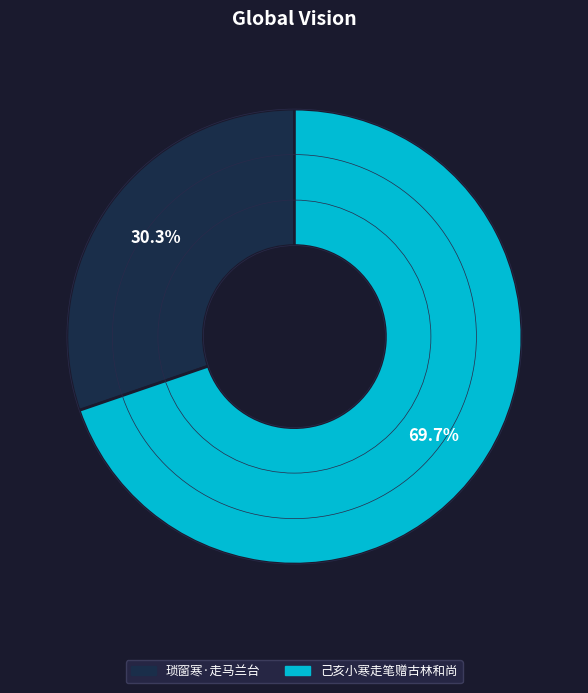

Combined, do 己亥小寒走笔赠古林和尚 and 琐窗寒·走马兰台 account for over 50%?

Yes